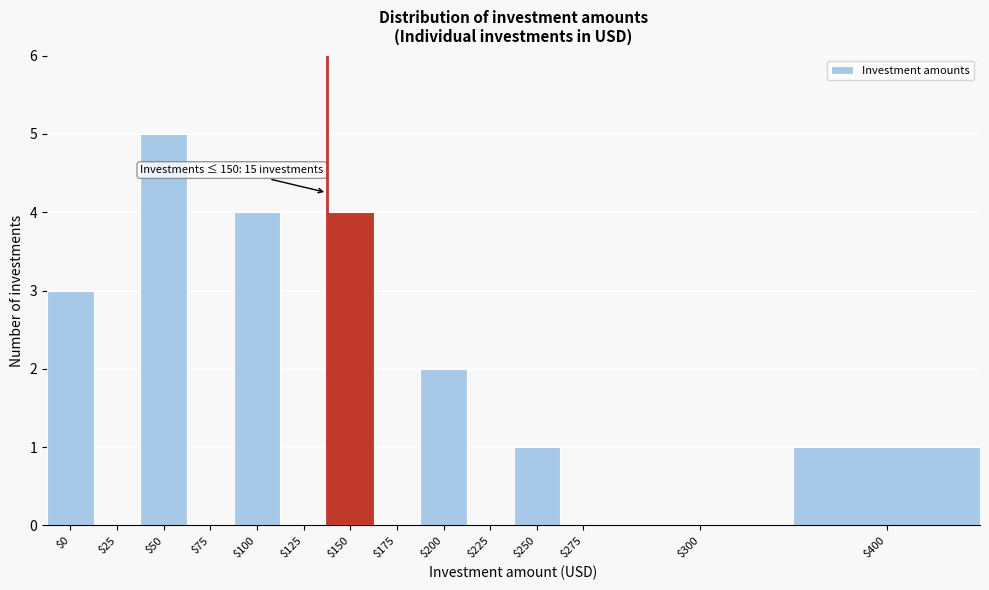

What value does the data have at $50?

5